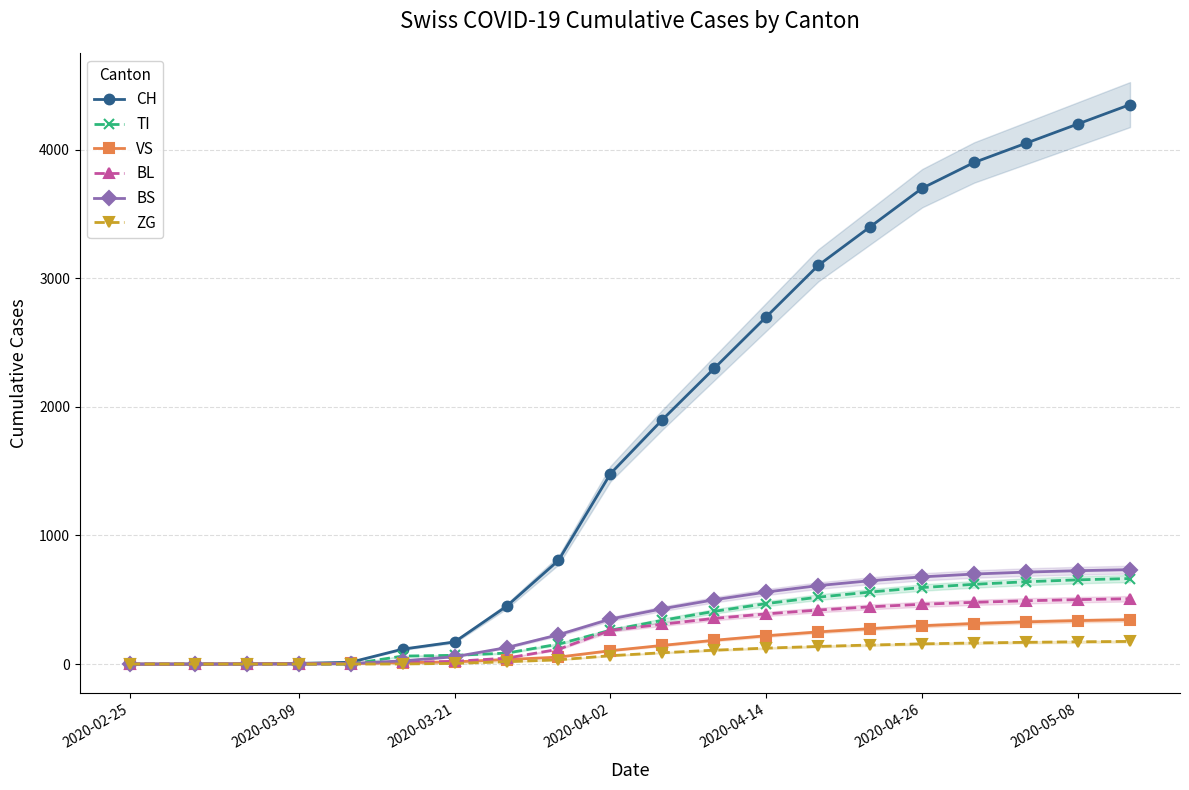

Rank the series by their maximum value, from lowest to highest.

ZG, VS, BL, TI, BS, CH